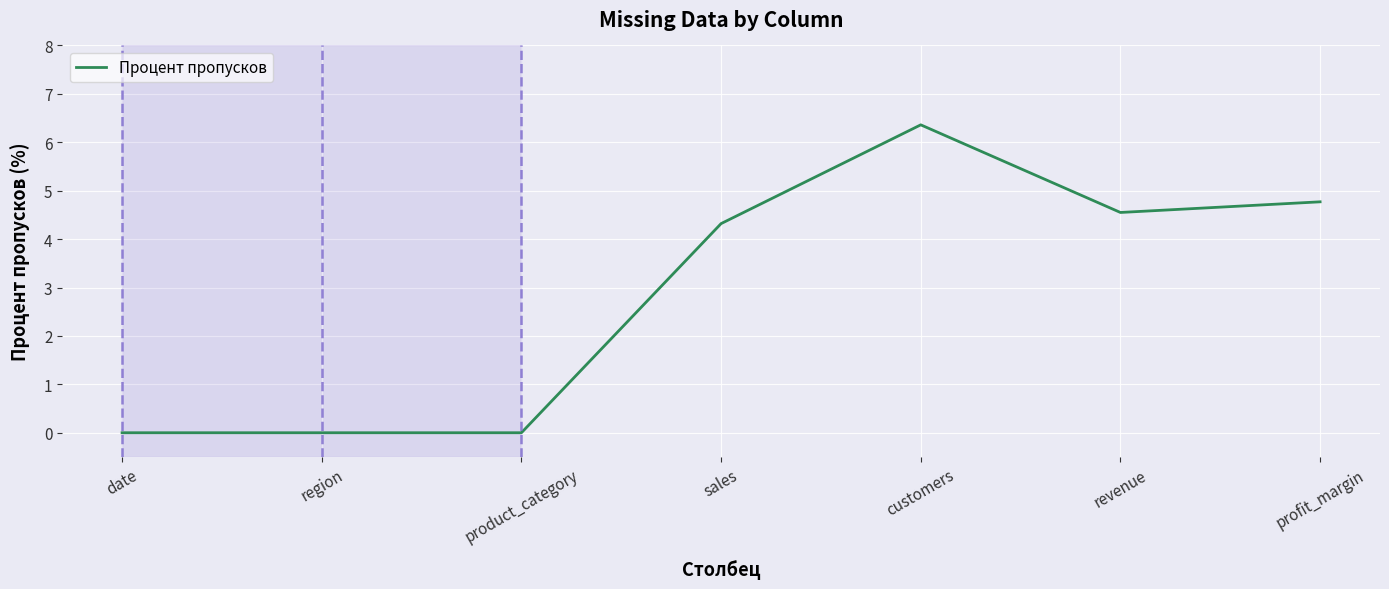

At which label does the data first exceed 4?

sales